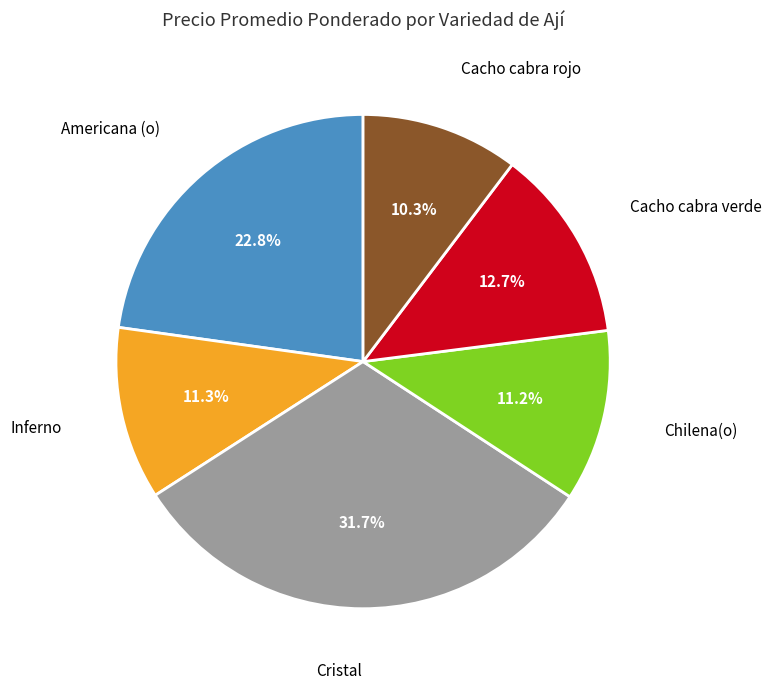

Is there any slice that represents more than half of the pie?

No